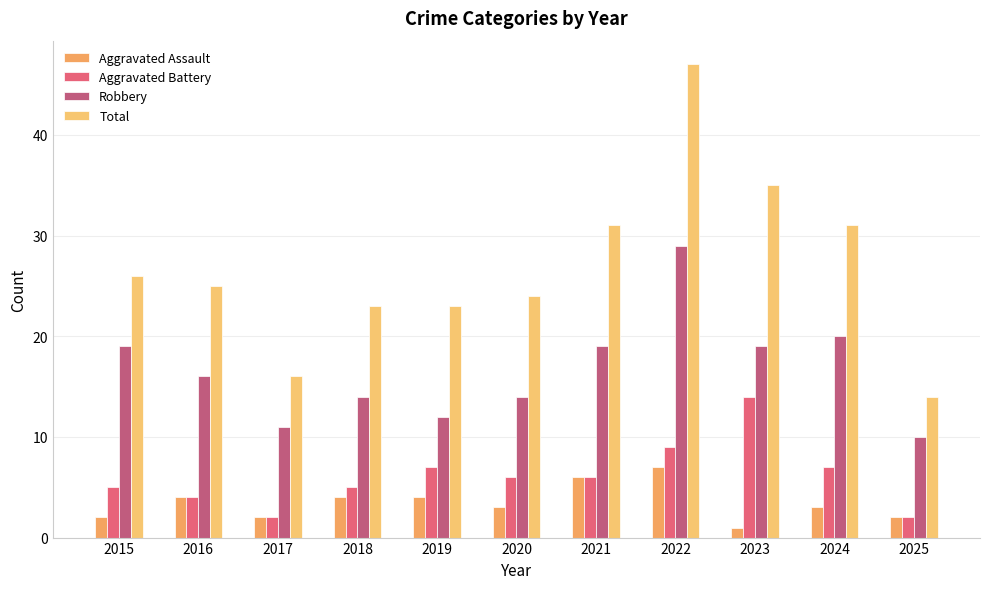

What is the value of the Robbery bar at the 10th from the left?

20